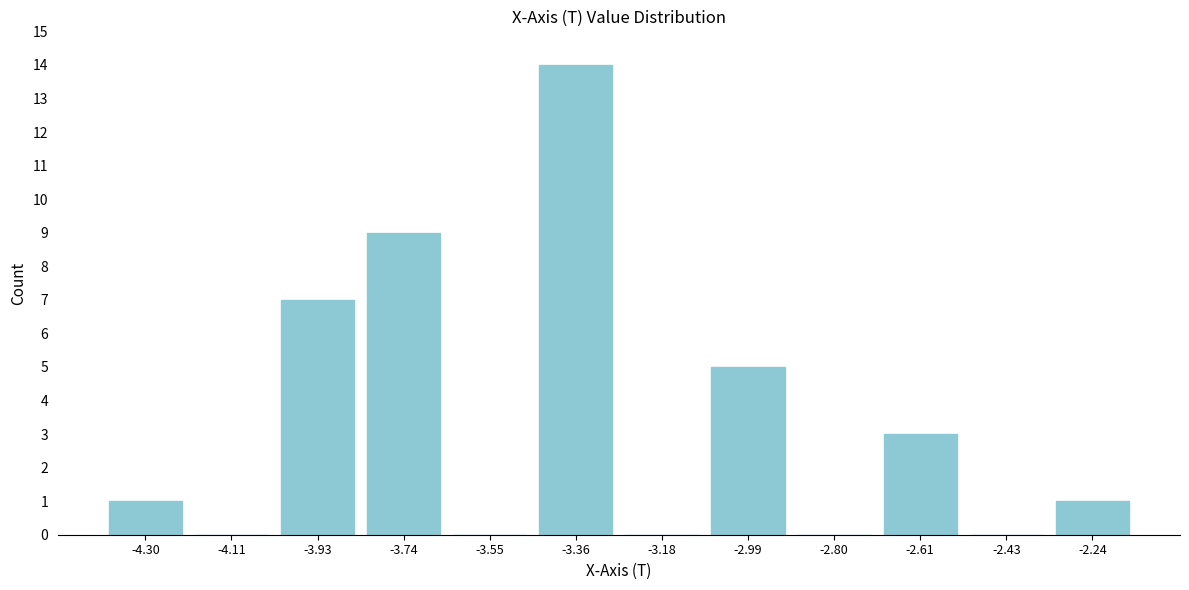

Reading left to right, transcribe this chart: for each bar, give the range it covers on the x-axis and its height. Neither the bar edges nor the heights are printed on the chart, so give them approximately, as read against the axes.

-4.40 to -4.20: 1
-4.20 to -4.02: 0
-4.02 to -3.84: 7
-3.84 to -3.64: 9
-3.64 to -3.46: 0
-3.46 to -3.28: 14
-3.28 to -3.08: 0
-3.08 to -2.90: 5
-2.90 to -2.70: 0
-2.70 to -2.52: 3
-2.52 to -2.34: 0
-2.34 to -2.14: 1